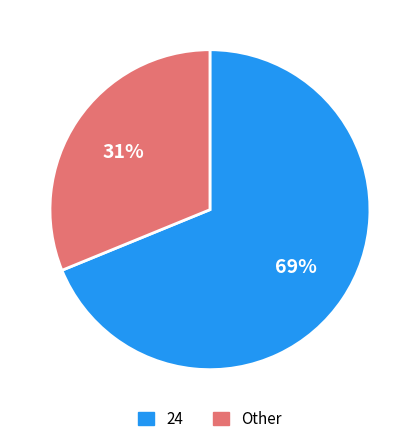

To the nearest percent, what is the average slice percentage?

50%